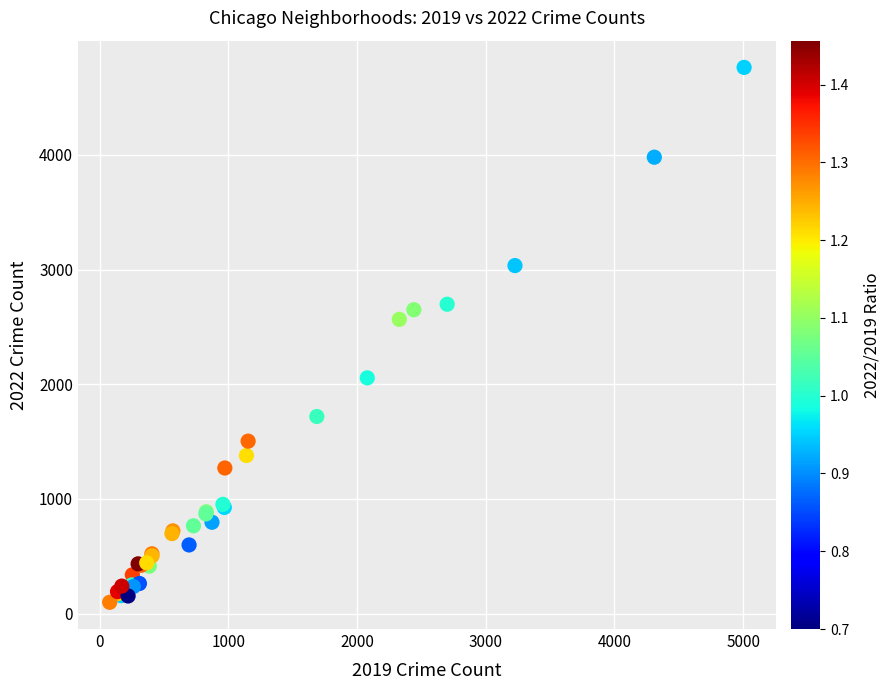

What Y value in the scatter plot is closest to 2431?

2566